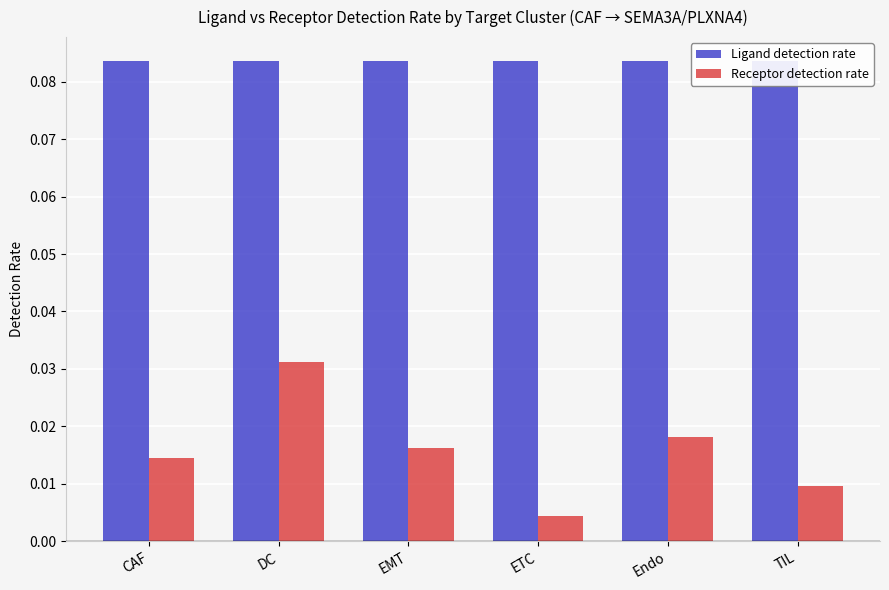

Is the value of Ligand detection rate at ETC greater than the value of Receptor detection rate at TIL?

Yes